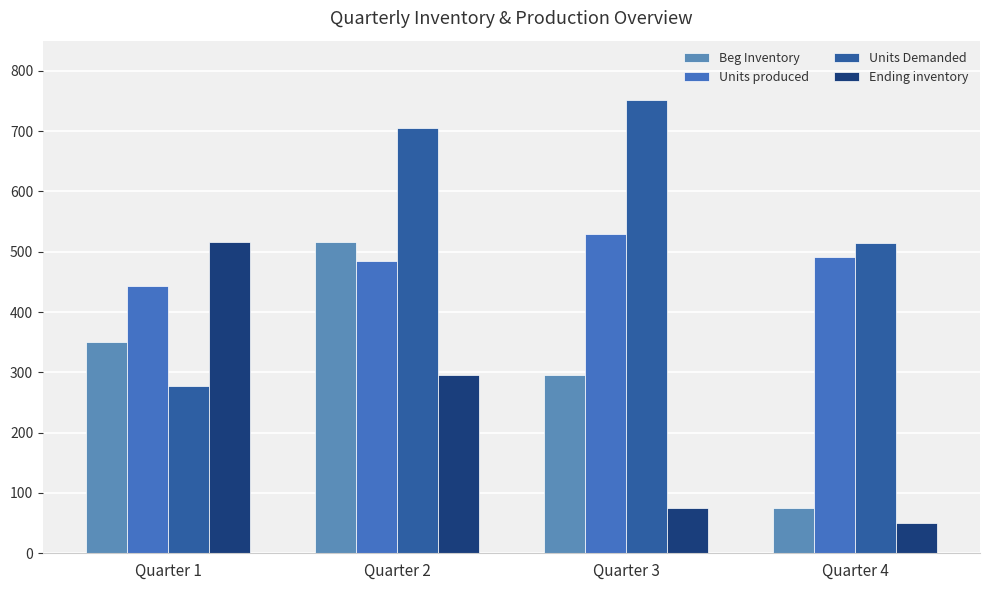

Reading left to right, what are all the values shown in this chart?

Beg Inventory: 350	516	296	75
Units produced: 443	485	530	491
Units Demanded: 277	705	751	515
Ending inventory: 516	296	75	51